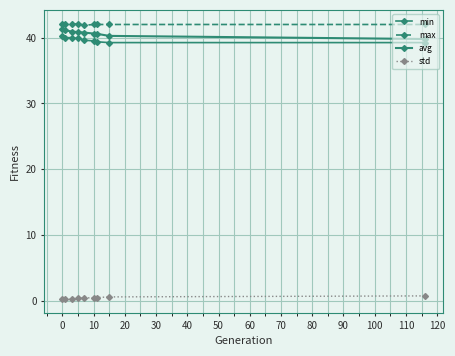

What is the value of the avg point at the 9th from the left?

39.8